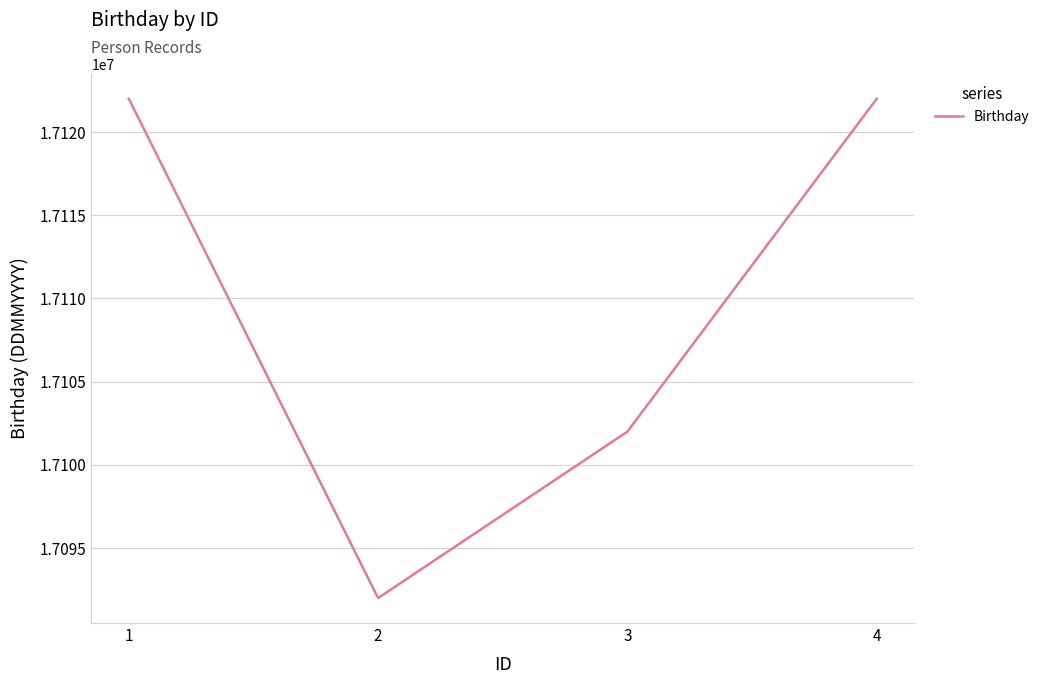

What is the approximate value at 3, to the nearest 50?

17102000